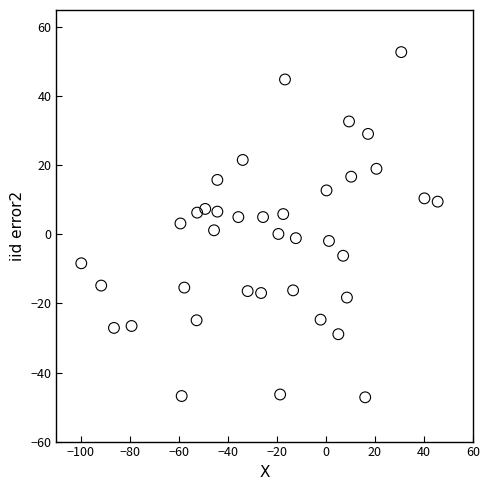

What is the range of X values (max minus min)?

145.4